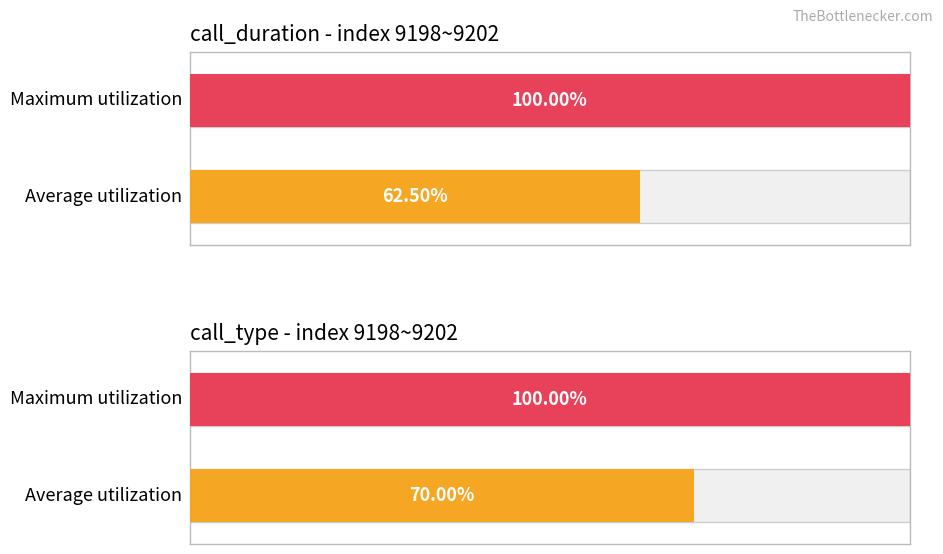

The value of call_type at 9201 is 1. True or false?

True